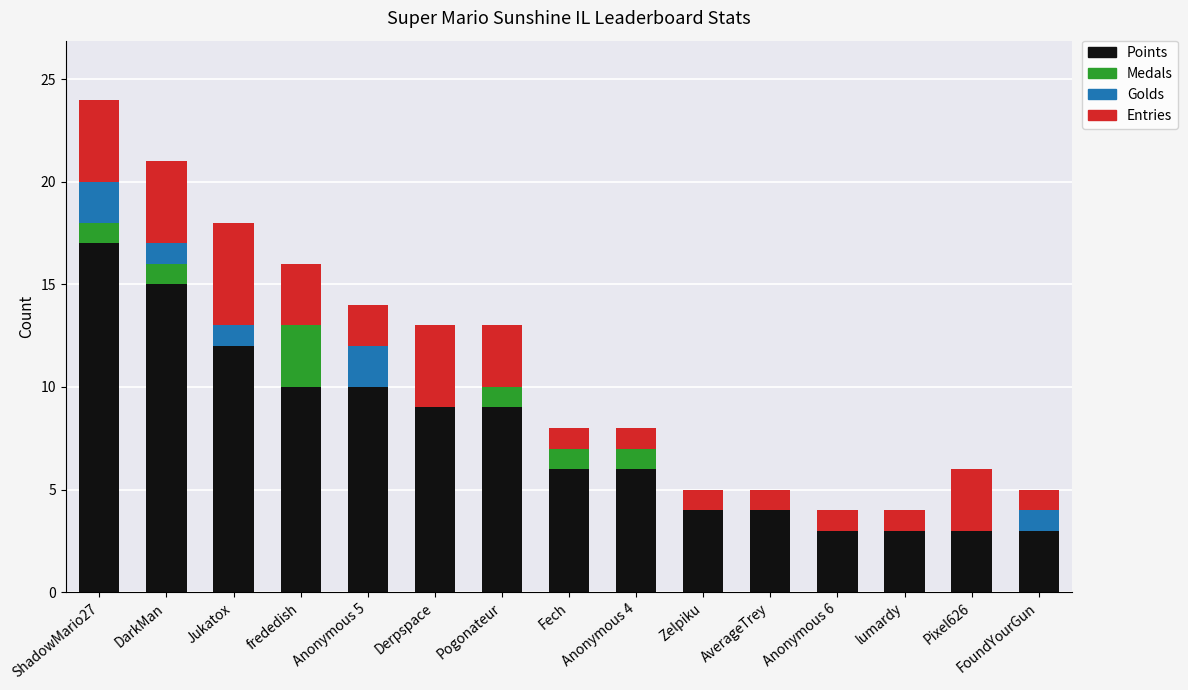

What is the difference between the Points values at frededish and Anonymous 4?

4